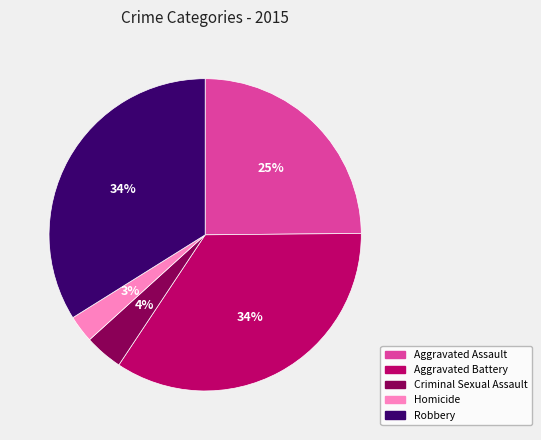

To the nearest percent, what is the average slice percentage?

20%